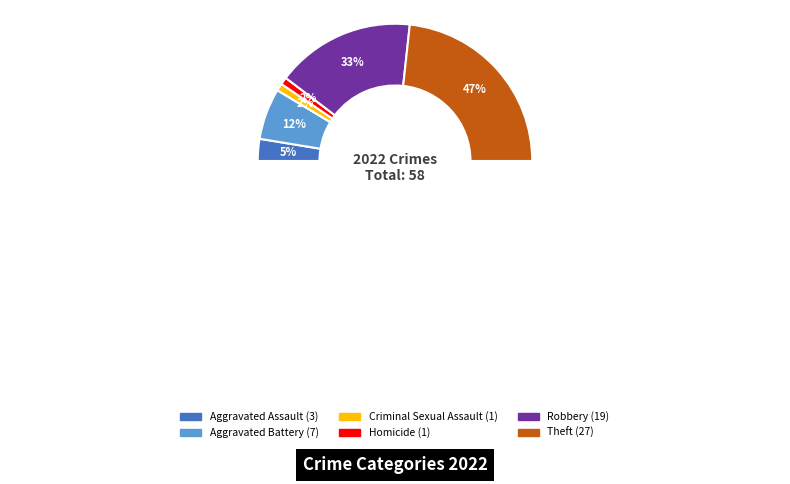

What percentage is the Homicide slice, to the nearest percent?

2%